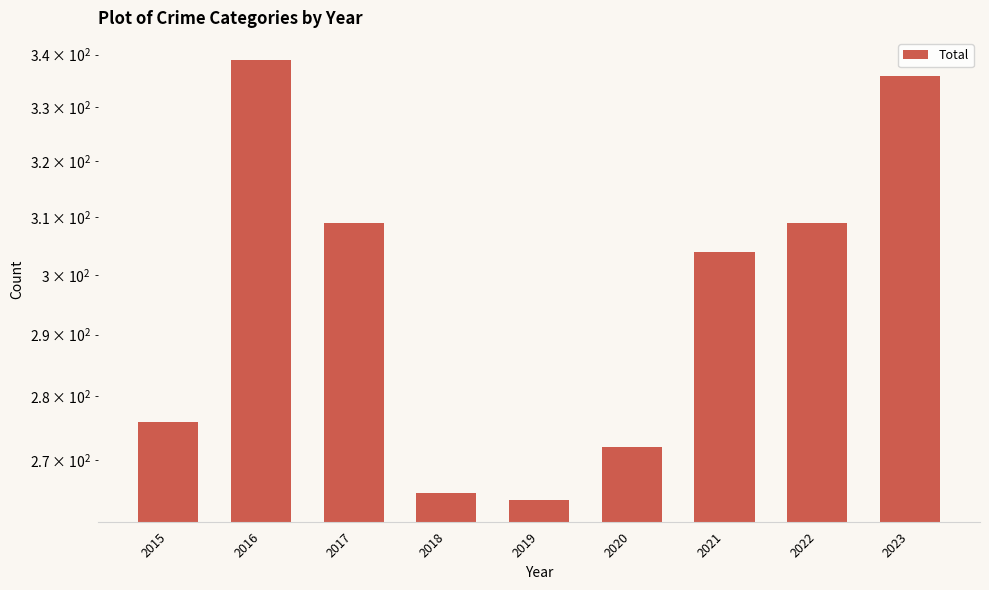

Reading left to right, extract all data points from this chart.

276	339	309	265	264	272	304	309	336